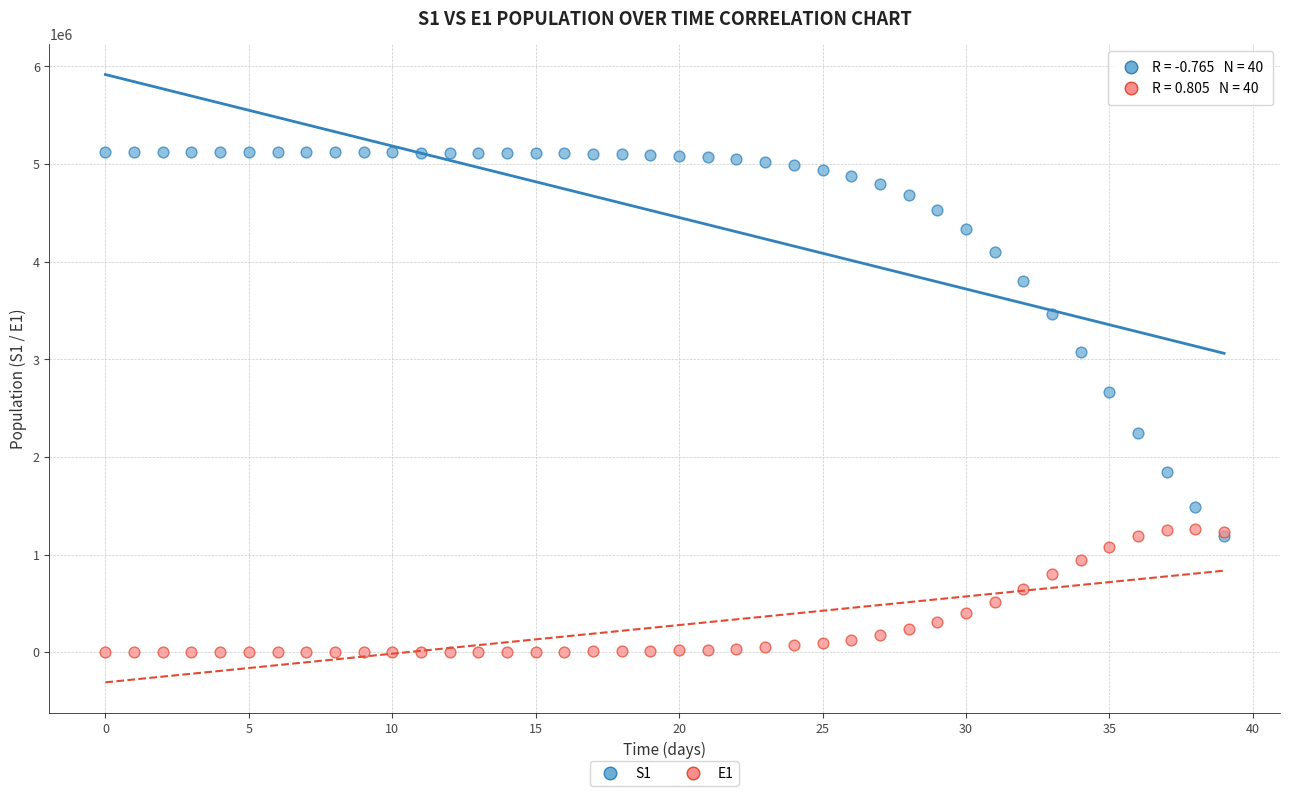

Across all series, what Y value is closest to 2560250?

2662584.5